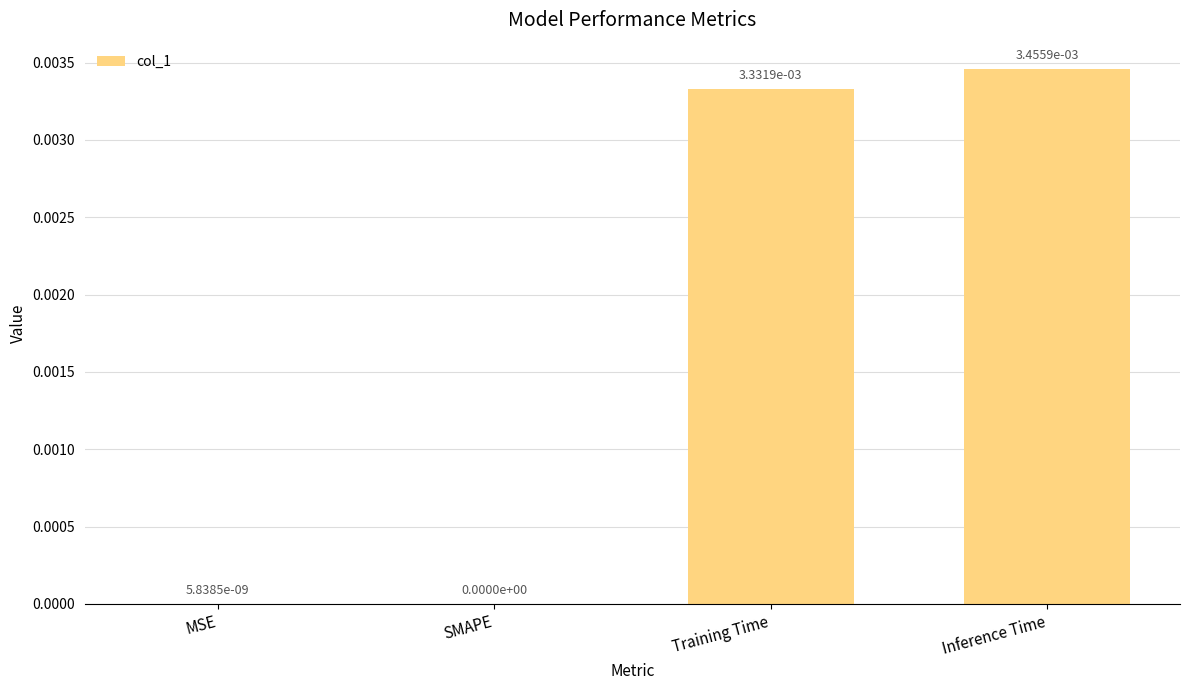

True or false: the data shows 0.0 at MSE.

True